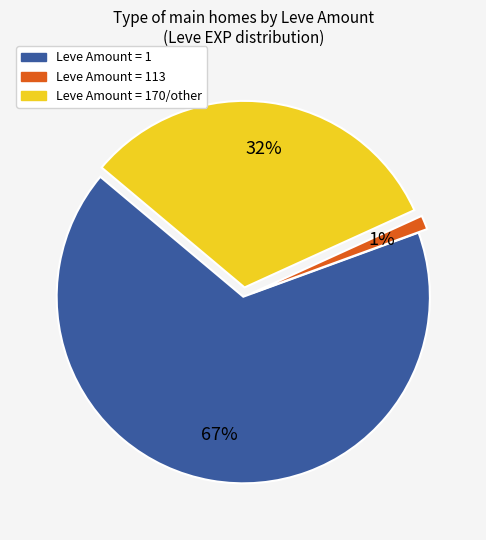

To the nearest percent, what is the average slice percentage?

33%